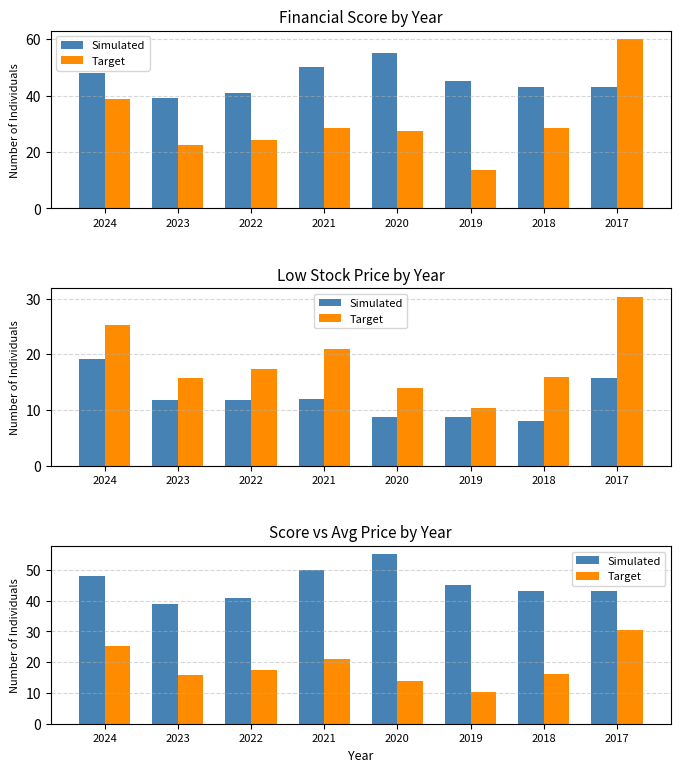

What is the average value of the Target series?

18.8